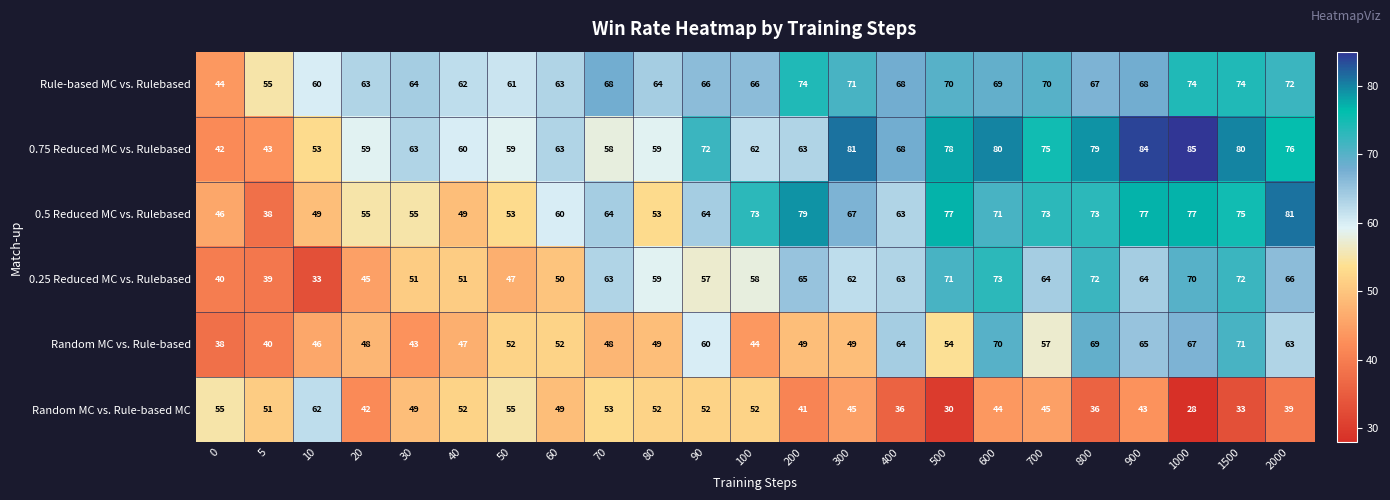

At which category is the sum across all series the highest?

600